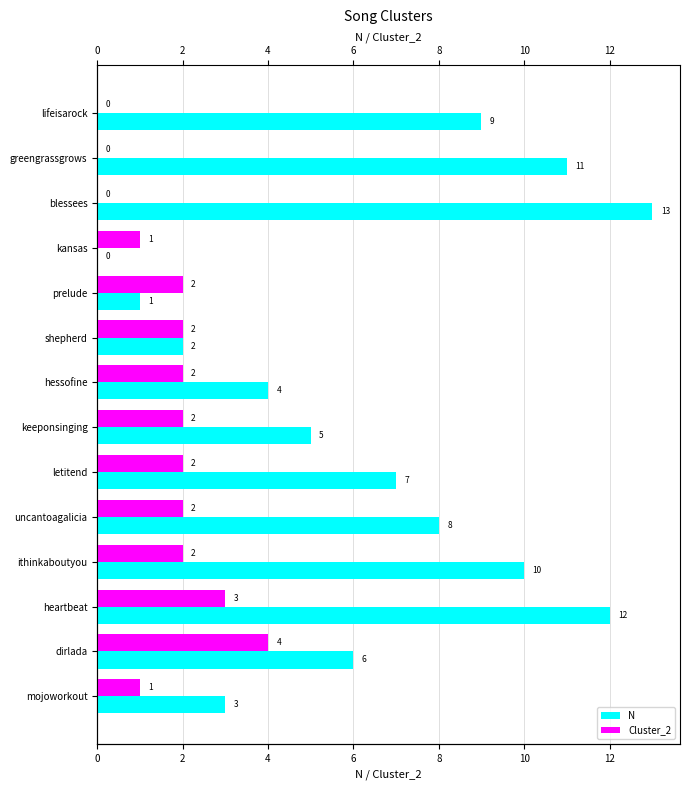

What are all the series names shown in the legend?

N, Cluster_2